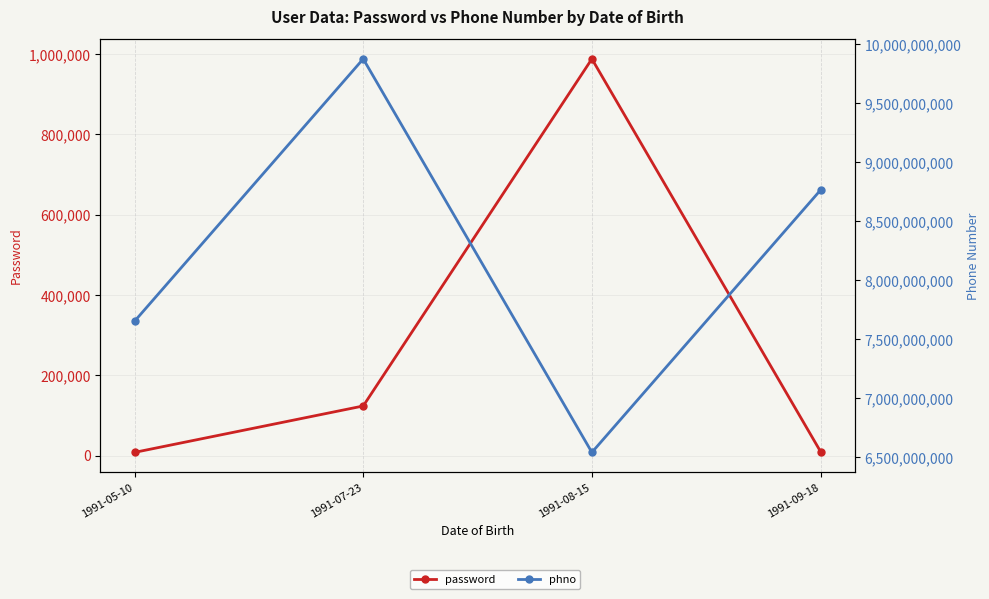

What is the difference between the password values at 1991-07-23 and 1991-05-10?

115566